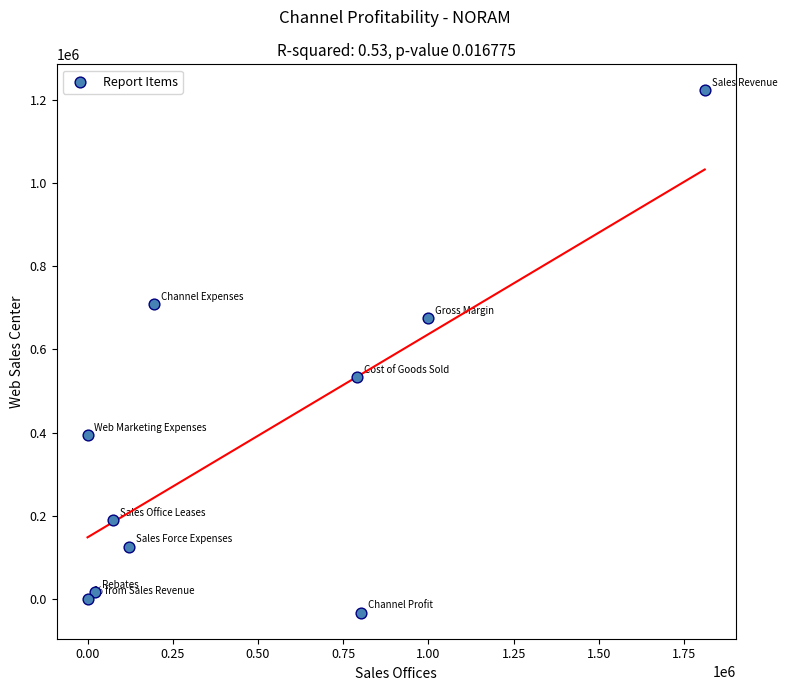

What is the average Y value?

383118.8